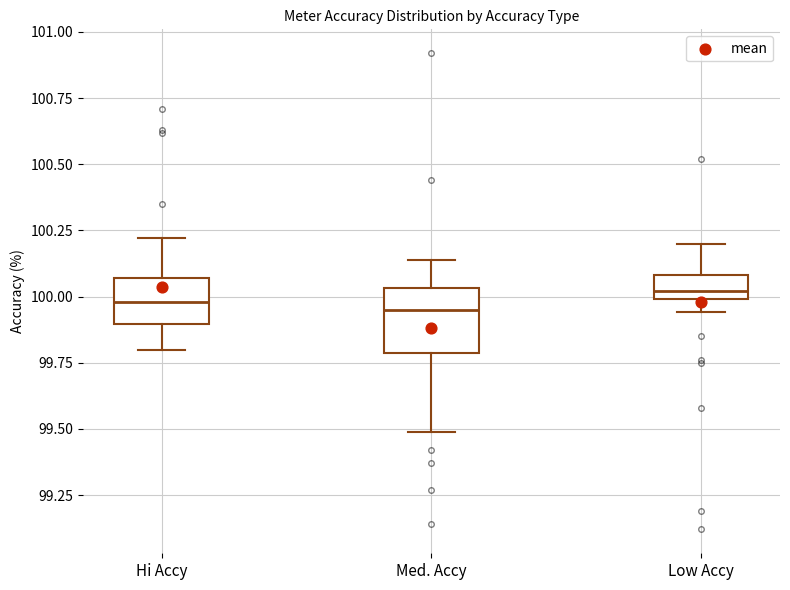

Reading left to right, transcribe this box plot: for each box, give where its median line is, the range the box spans, and where its two whiskers end, as read against the y-axis. The values are not printed on the chart, so give them approximately, as read against the axis.

Hi Accy: median 100.00, box 99.90 to 100.05, whiskers 99.80 to 100.20
Med. Accy: median 99.95, box 99.80 to 100.05, whiskers 99.50 to 100.15
Low Accy: median 100.00 (just above the box's lower edge), box 100.00 to 100.10, whiskers 99.95 to 100.20